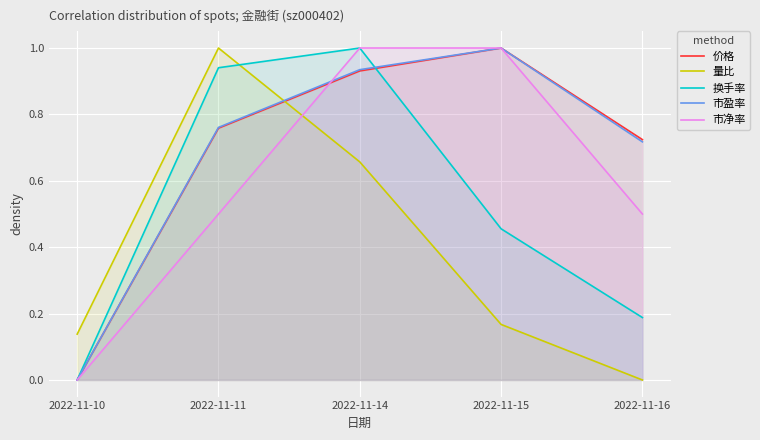

Rank the series by their maximum value, from lowest to highest.

价格, 量比, 换手率, 市盈率, 市净率